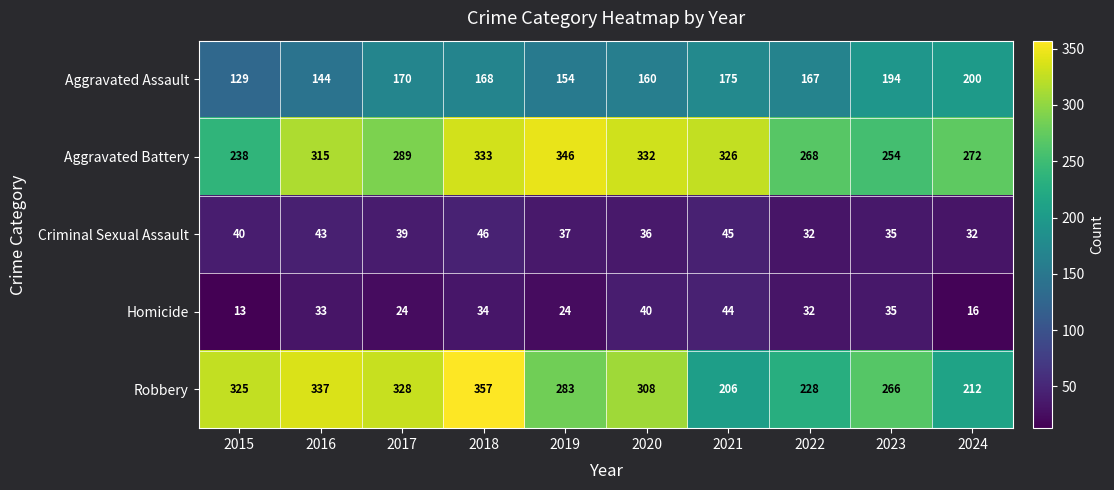

Which label corresponds to the largest value in the chart?

2018